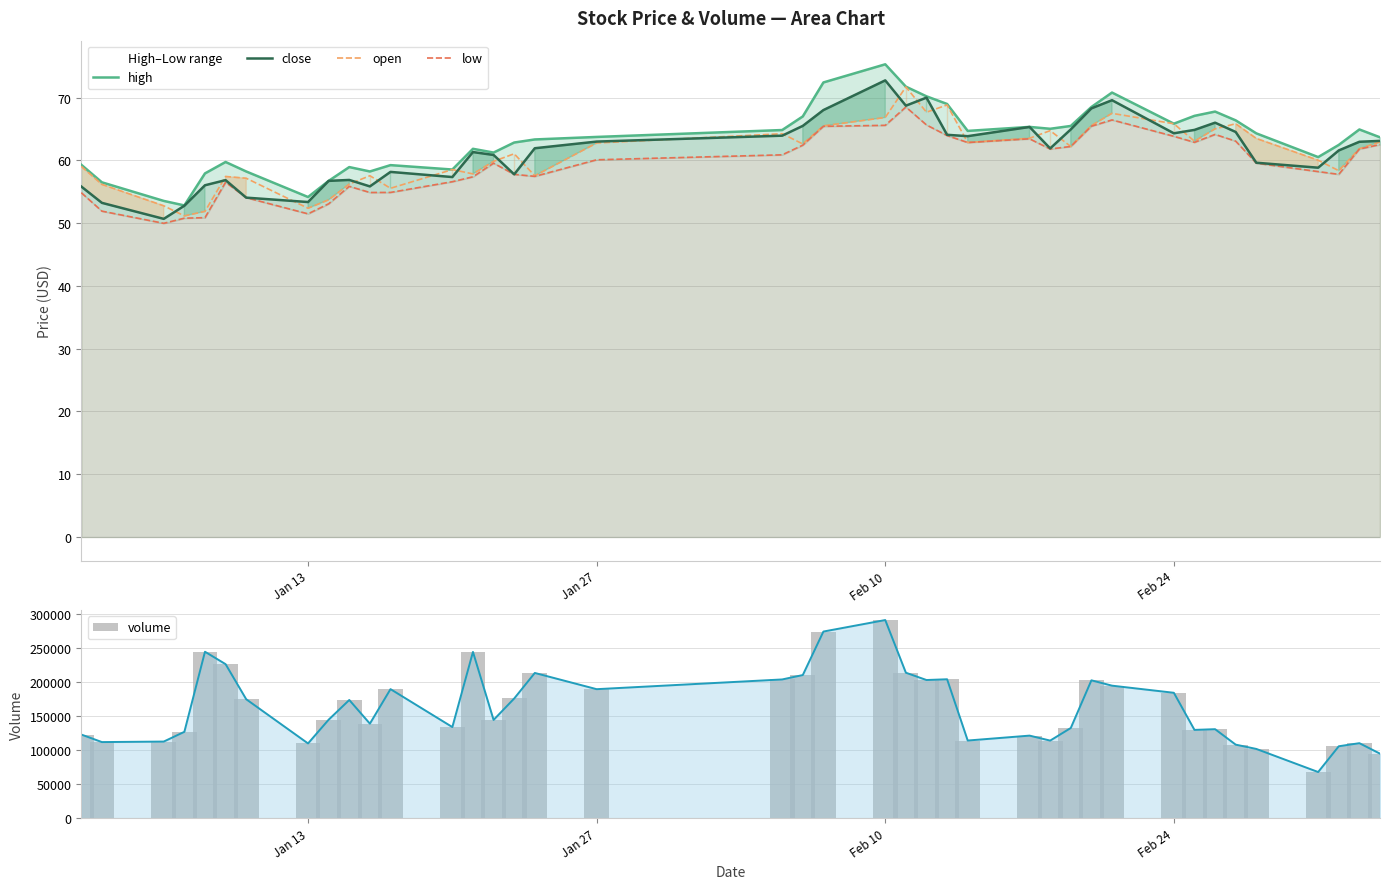

What is the difference between the second highest and minimum values in the low series?

16.5